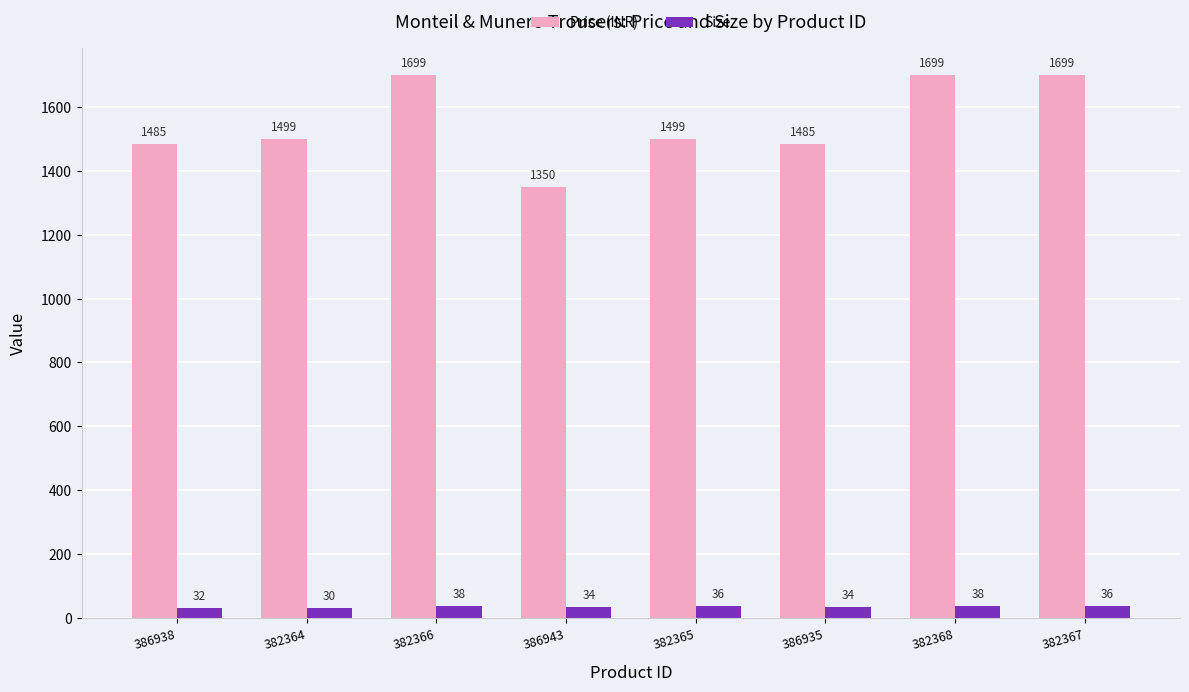

What is the difference between the maximum and minimum values in the Size series?

8